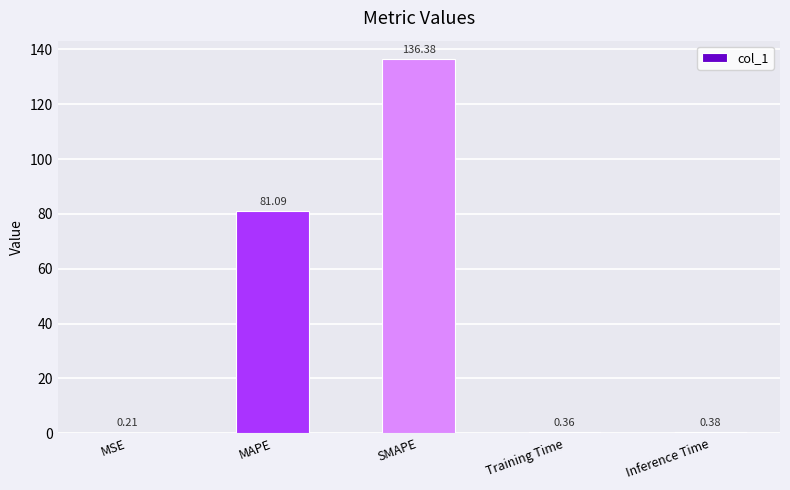

What is the change in value from SMAPE to Inference Time?

-136.0